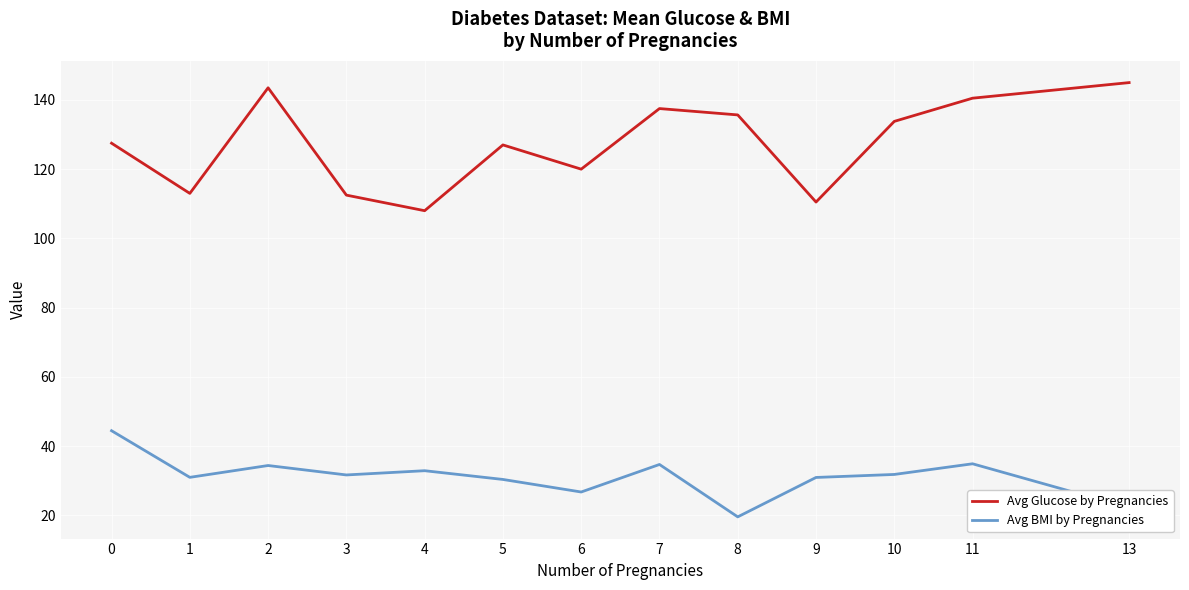

What is the difference between the maximum and minimum values in the Avg BMI by Pregnancies series?

24.9